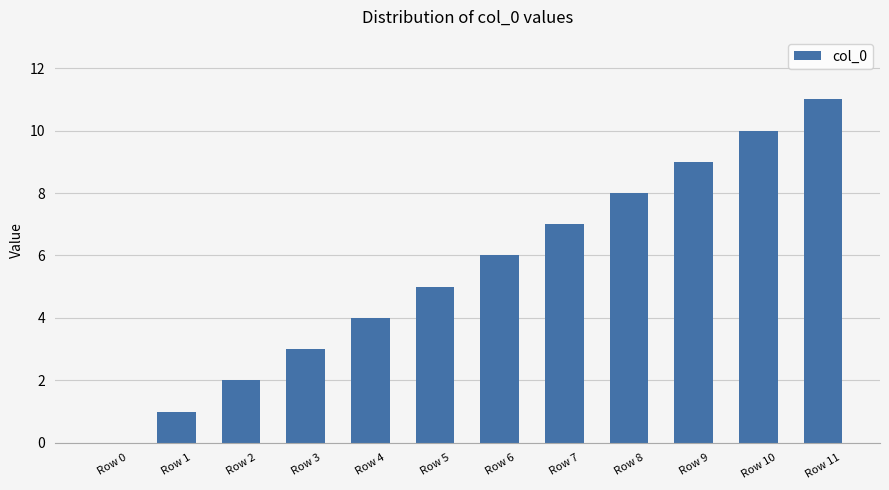

Is it true that the value at Row 0 is 0?

True